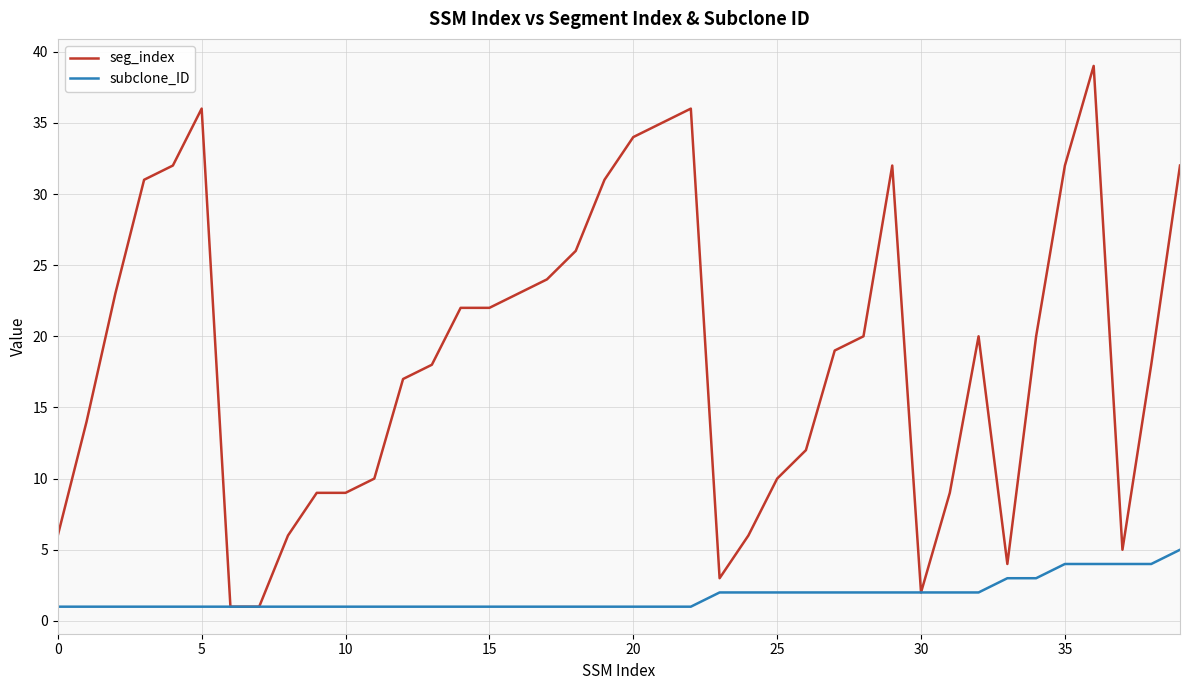

Rank the series by their maximum value, from lowest to highest.

subclone_ID, seg_index